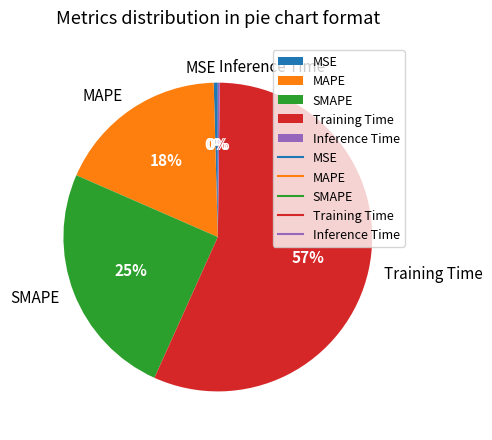

What percentage is the Training Time slice, to the nearest percent?

57%